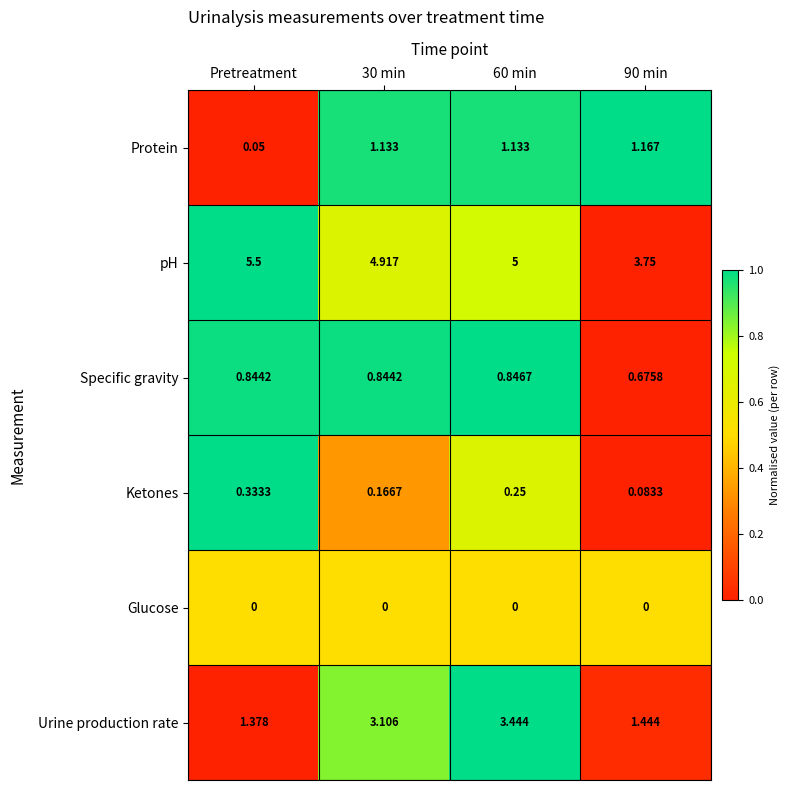

How many data points does each series have?

4